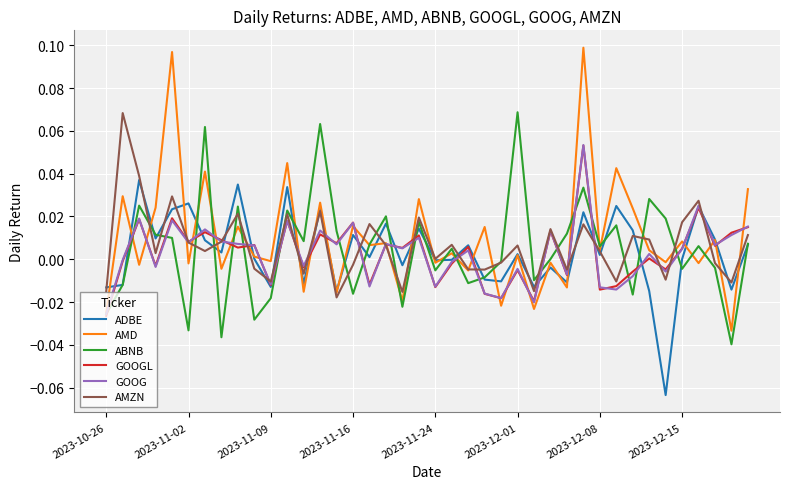

Which series has the widest spread of values?

AMD